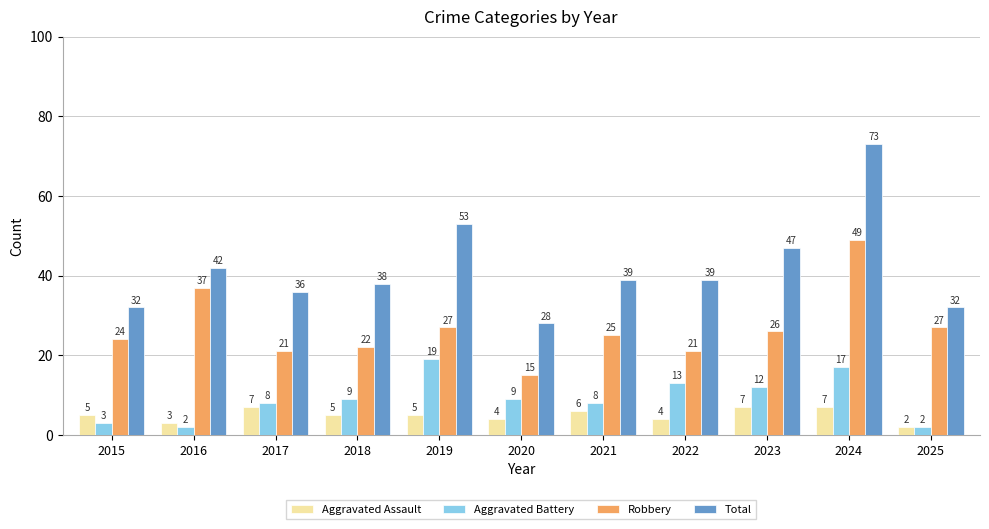

What is the sum of all Robbery values?

294